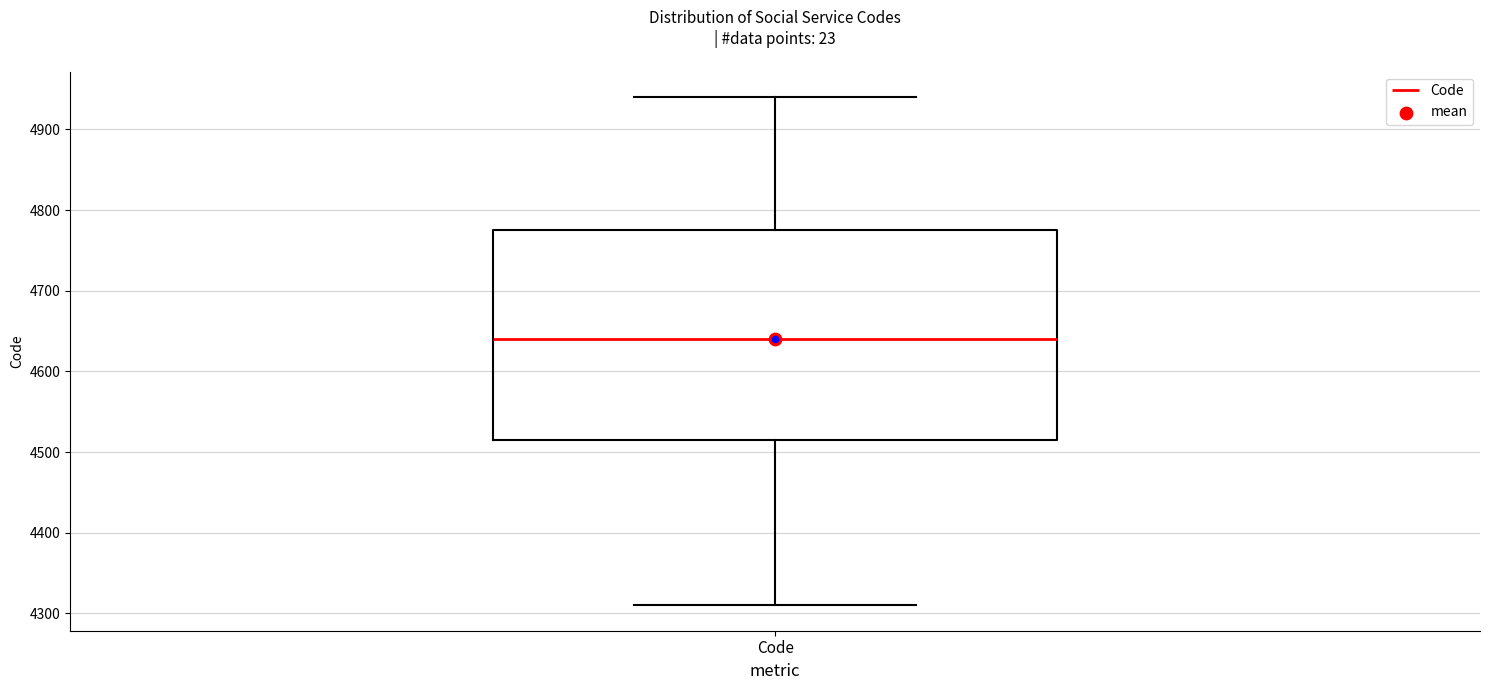

Transcribe this box plot: give where the median line is, the range the box spans, and where the two whiskers end, as read against the y-axis. The values are not printed on the chart, so give them approximately, as read against the axis.

median 4640, box 4520 to 4780, whiskers 4310 to 4940